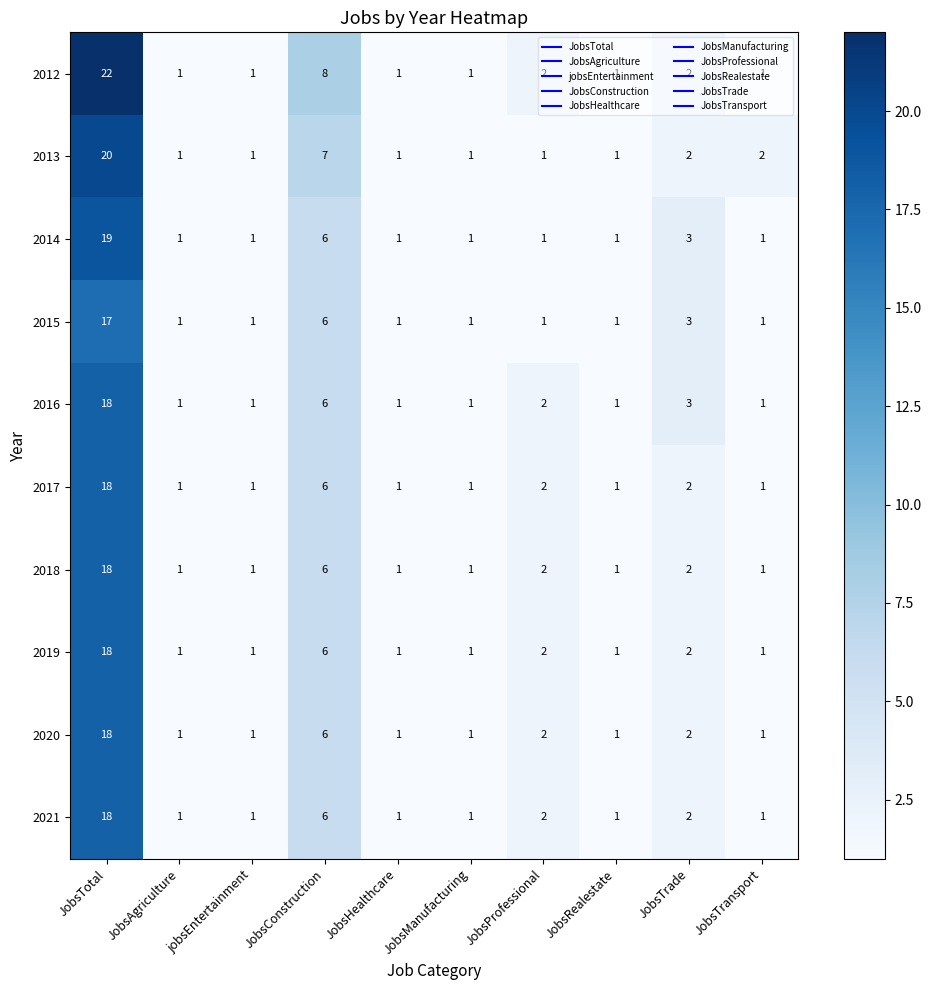

The 2018 series shows 6 at JobsTotal. True or false?

False